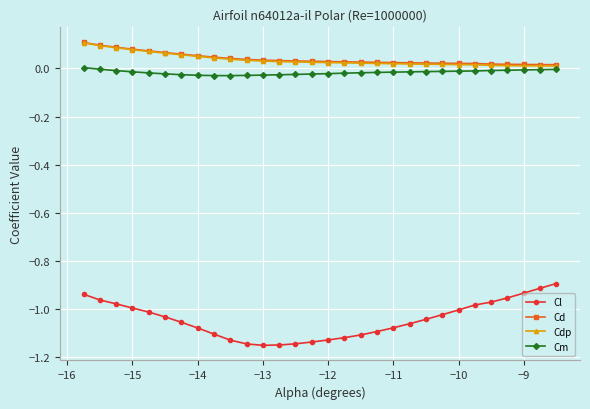

True or false: Cl and Cdp intersect in this chart.

False